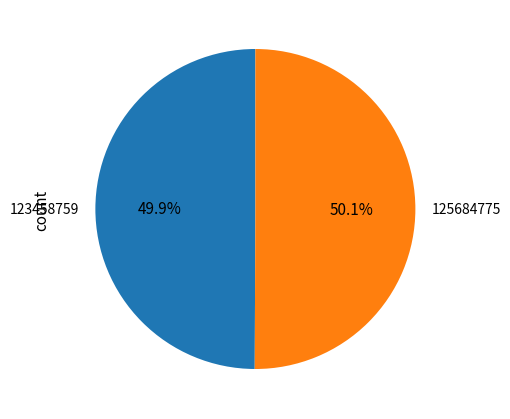

What is the ratio of the value at 125684775 to the value at 123458759?

1.0